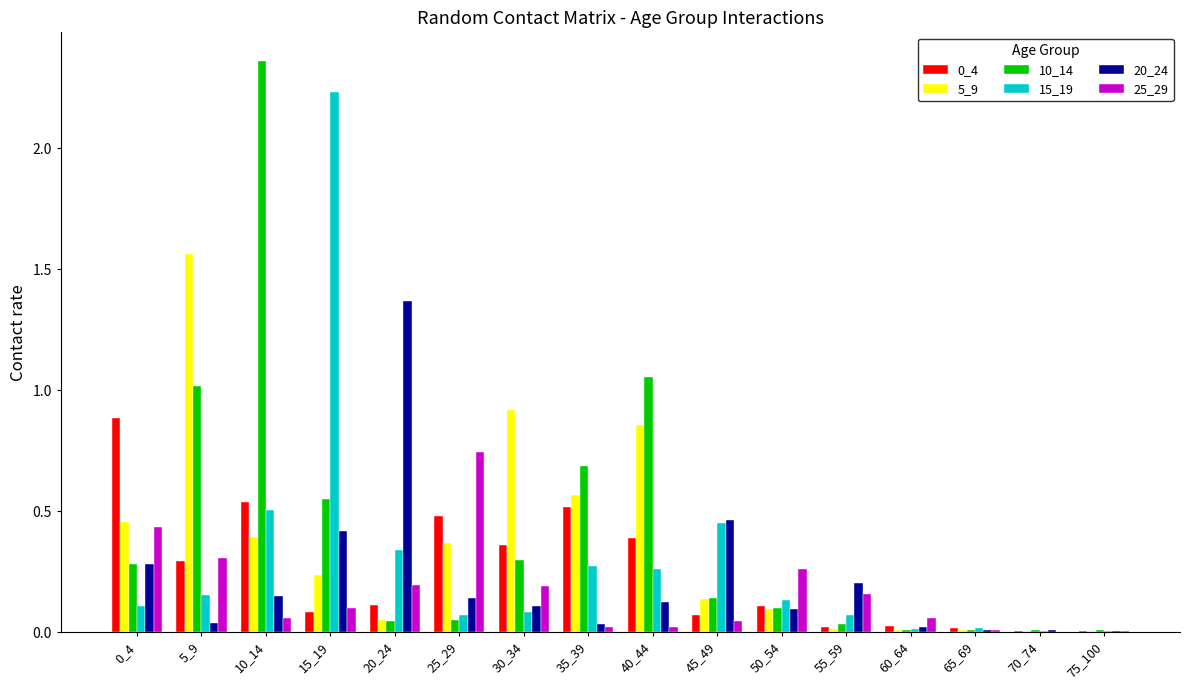

At which label does 10_14 reach its peak?

10_14